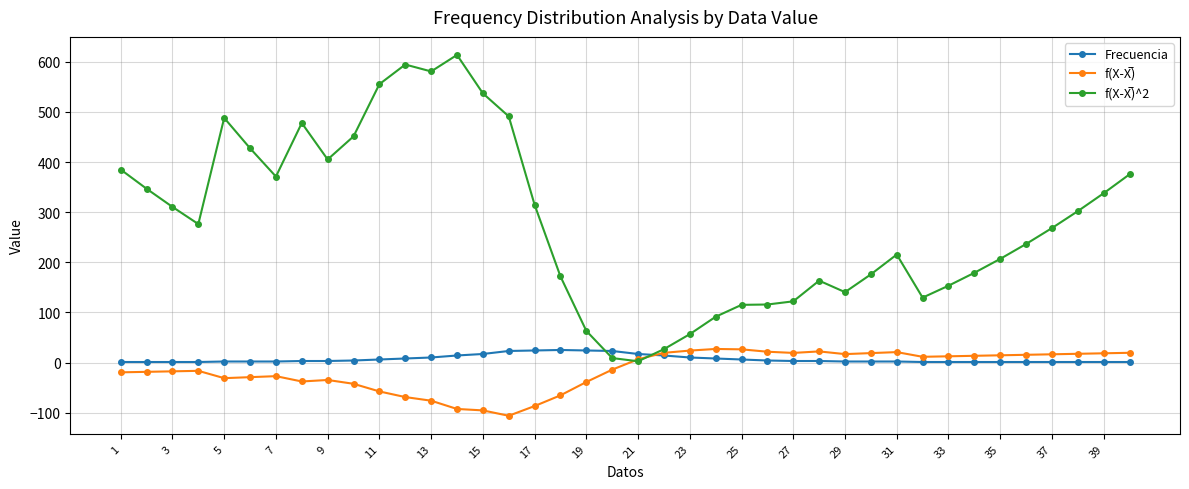

What is the value of the Frecuencia point at the 18th from the left?

25.0